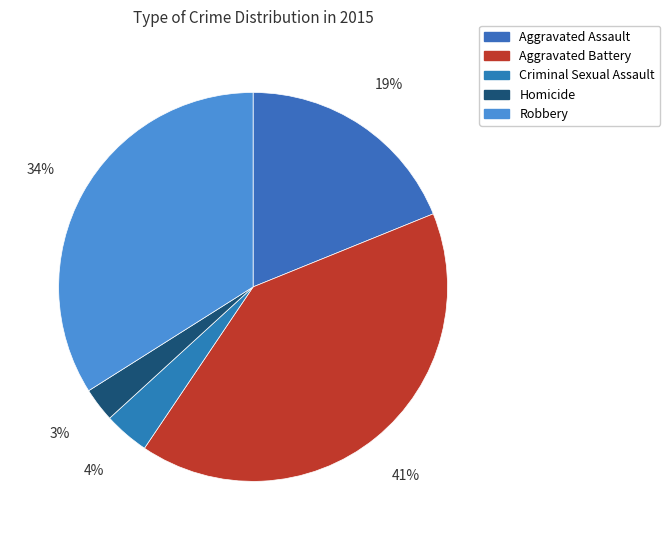

True or false: Aggravated Assault accounts for 19% of the total.

True